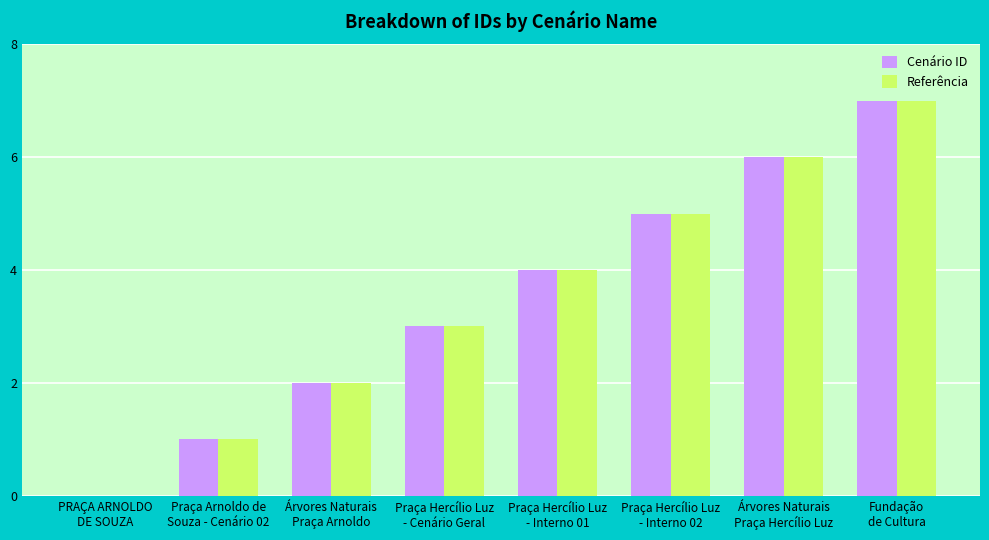

What is the sum of all Cenário ID values?

28